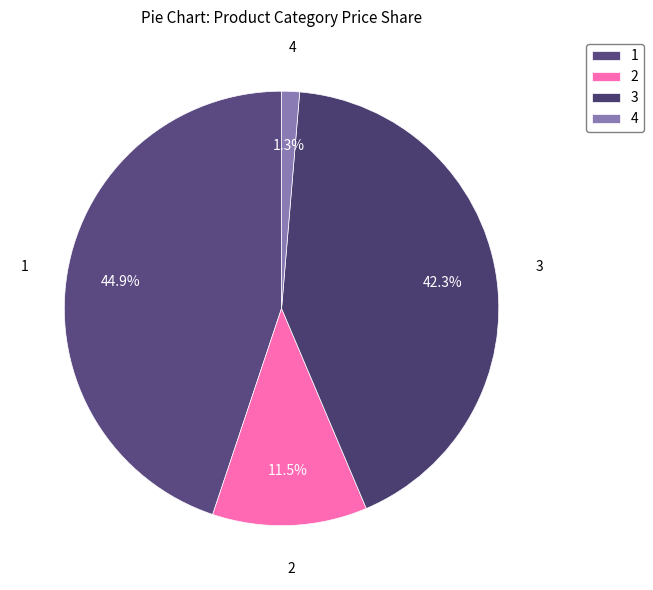

What is the ratio of the value at 3 to the value at 2?

3.7